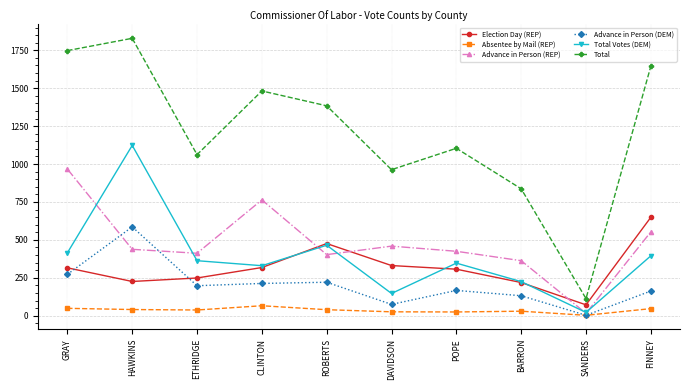

True or false: Total Votes (DEM) and Advance in Person (DEM) intersect in this chart.

False